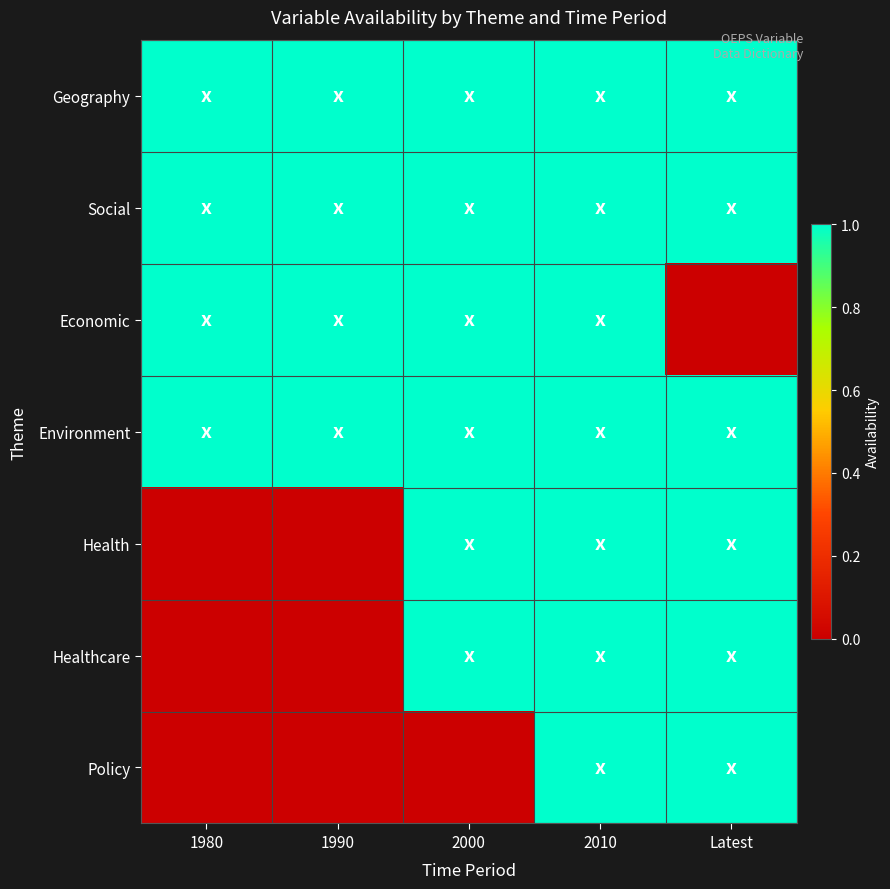

Rank the series at 2000 from highest to lowest value.

Geography, Social, Economic, Environment, Health, Healthcare, Policy